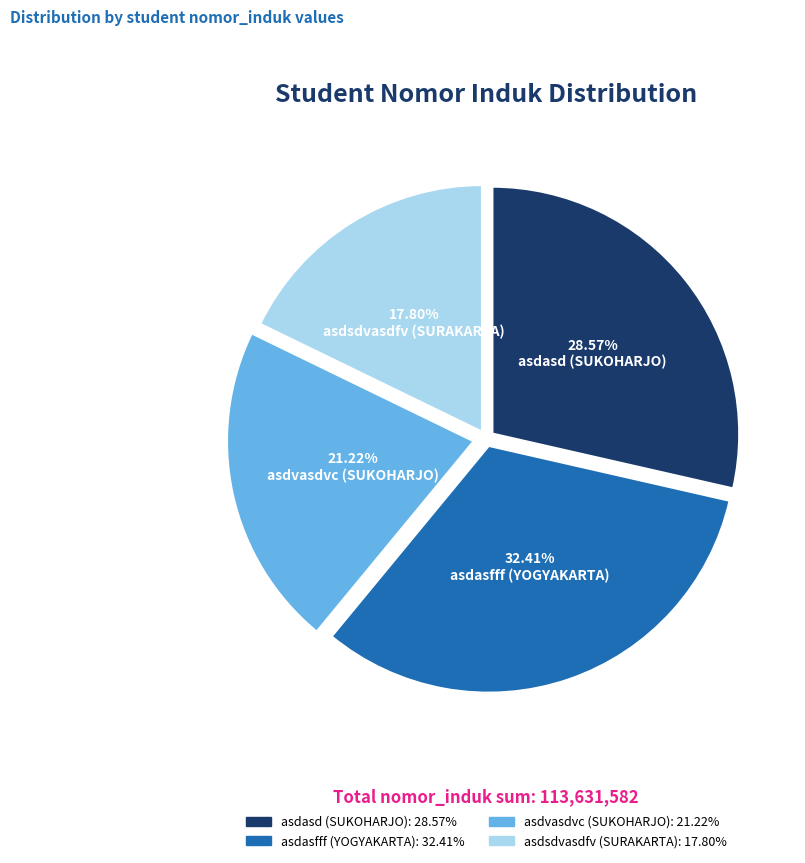

To the nearest percent, what is the difference between the largest and smallest slice percentages?

15%